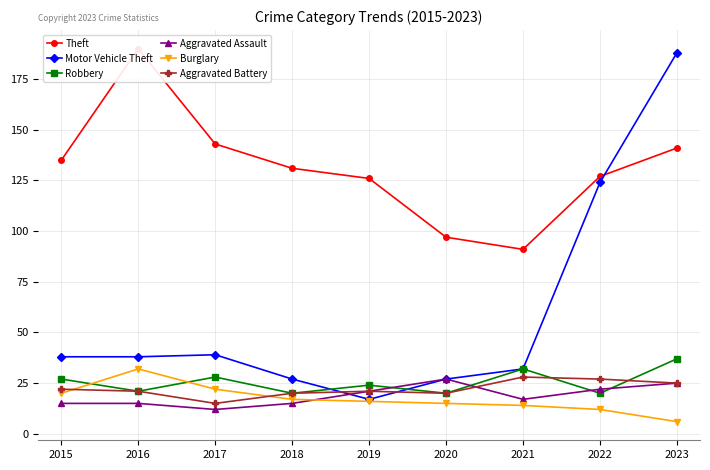

How many values in the Burglary series are below 16?

4